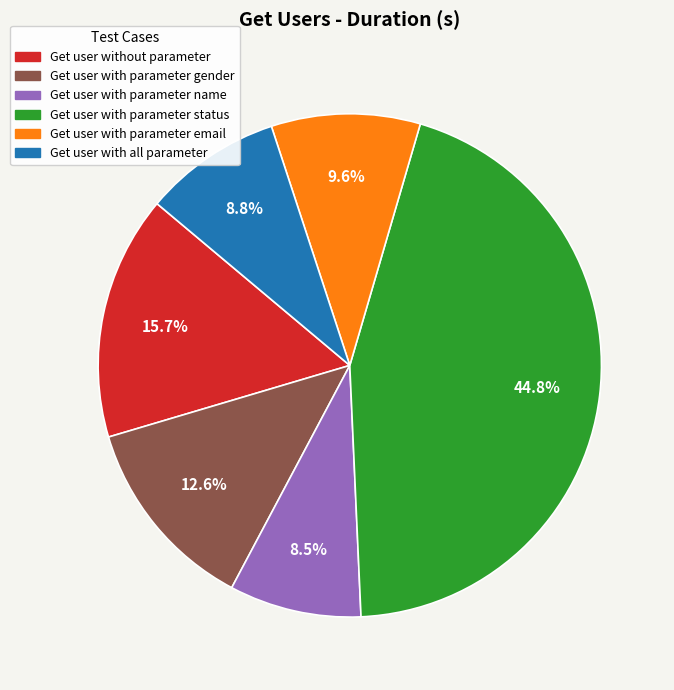

What is the largest slice in the pie chart?

Get user with parameter status